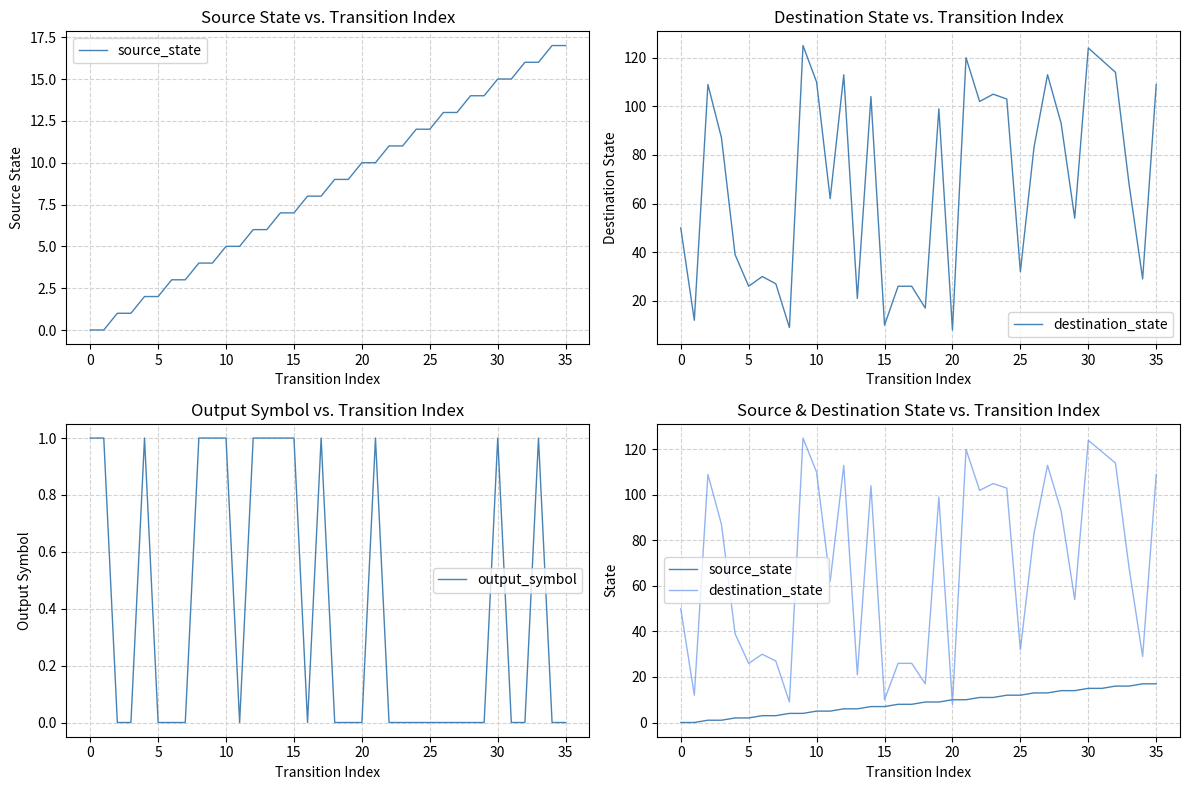

Is the value of output_symbol at 18 greater than the value of destination_state at 10?

No